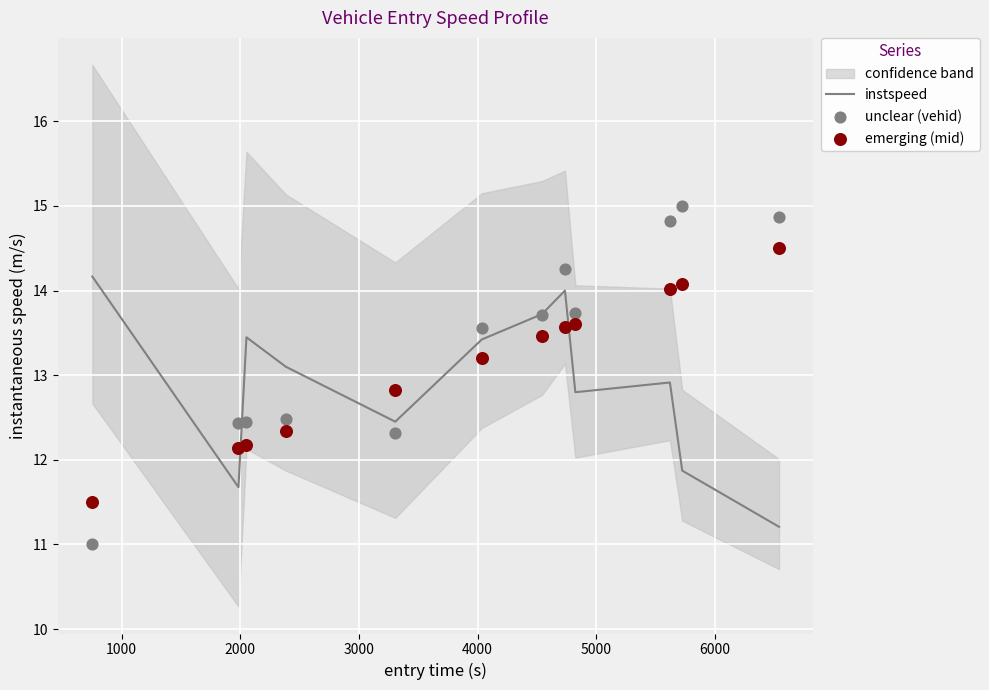

Which series has the largest total across all categories?

unclear (vehid)